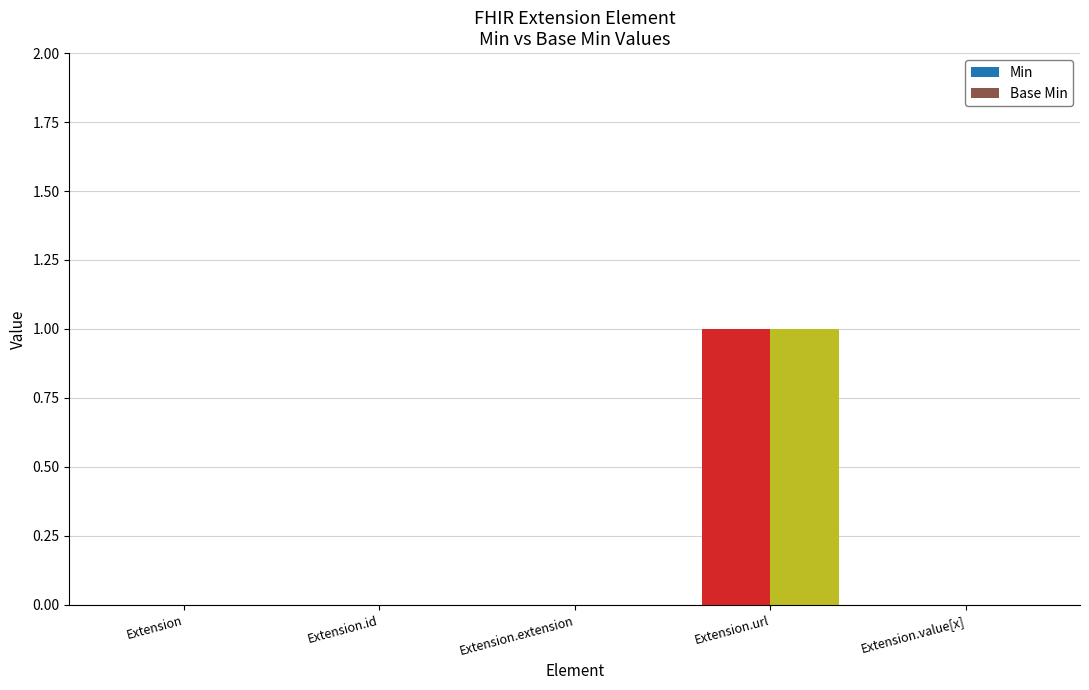

At which category does the chart reach its peak across all series?

Extension.url